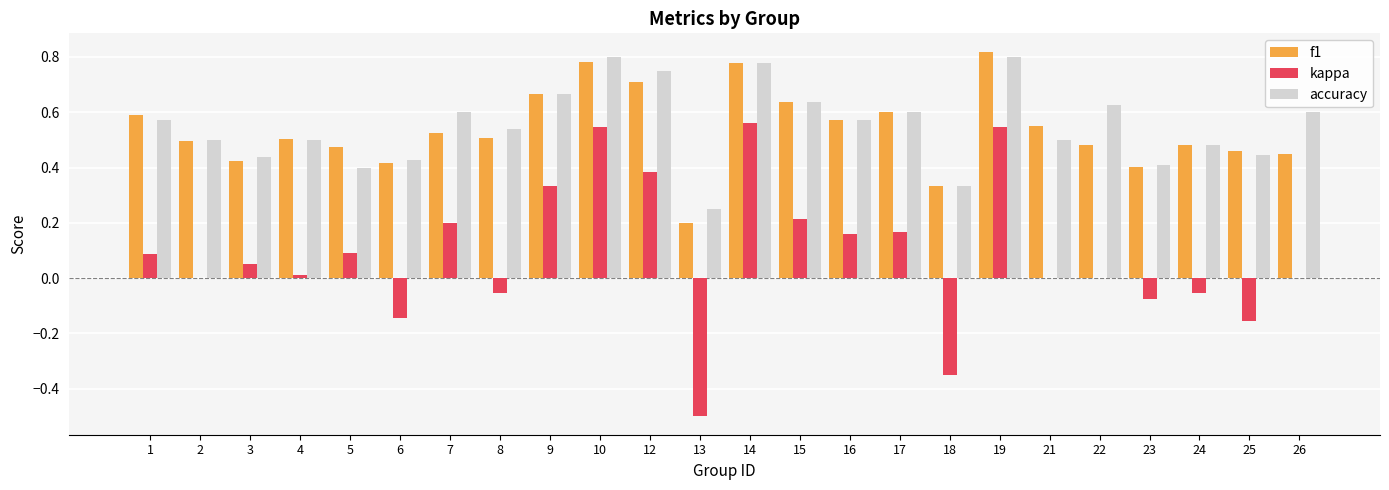

What is the sum of the f1 values at 3 and 2?

0.9